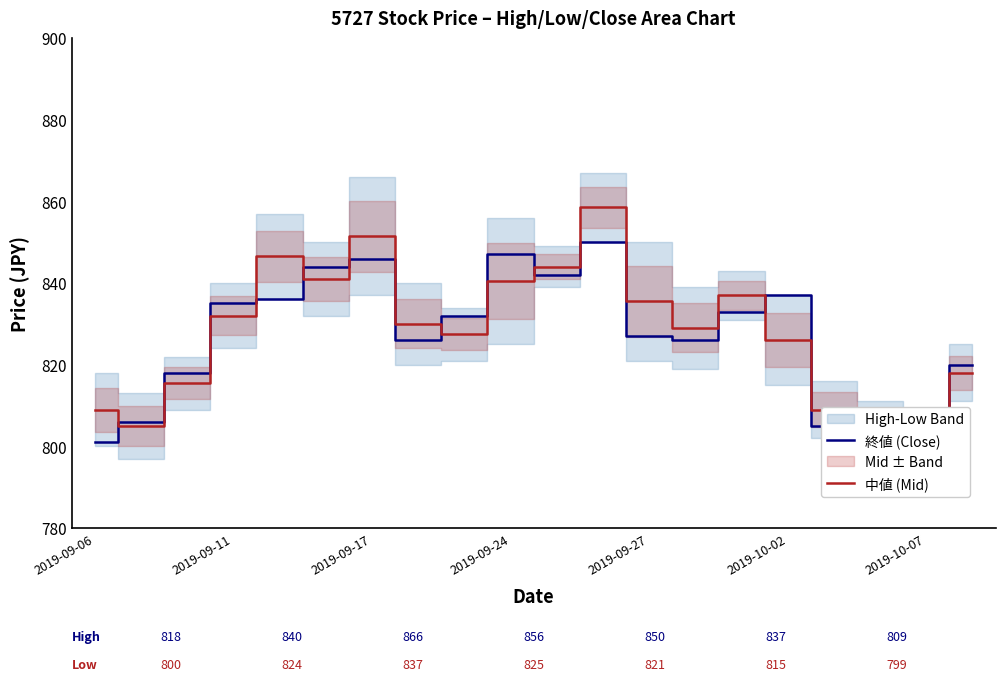

Between 2019-09-06 and 19, which is larger?

19